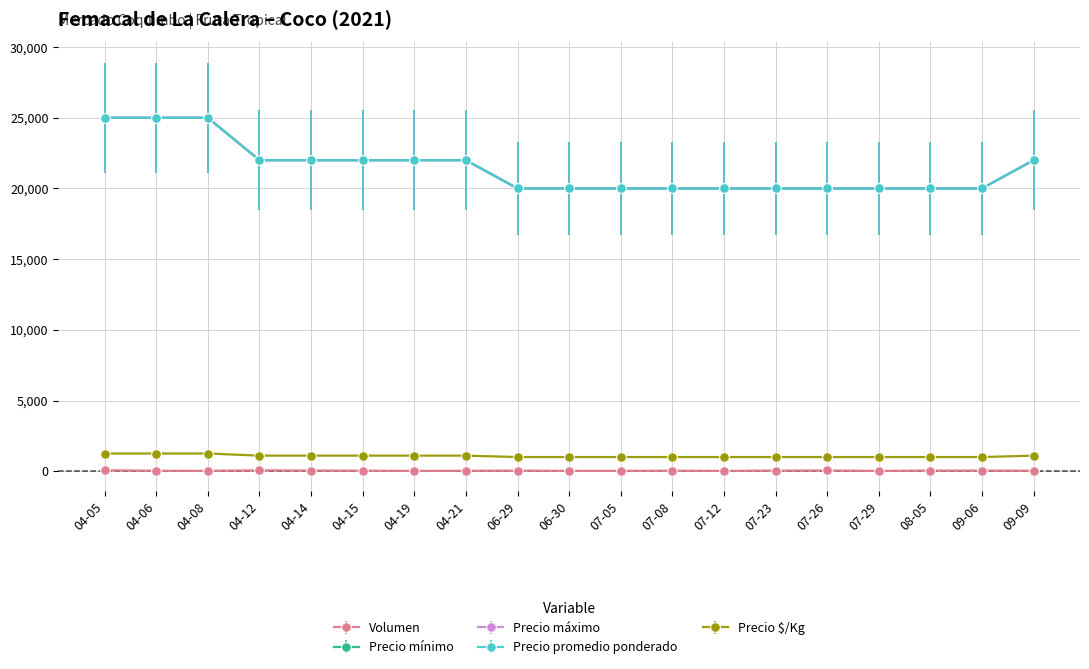

Rank the series by their maximum value, from lowest to highest.

Volumen, Precio $/Kg, Precio mínimo, Precio máximo, Precio promedio ponderado